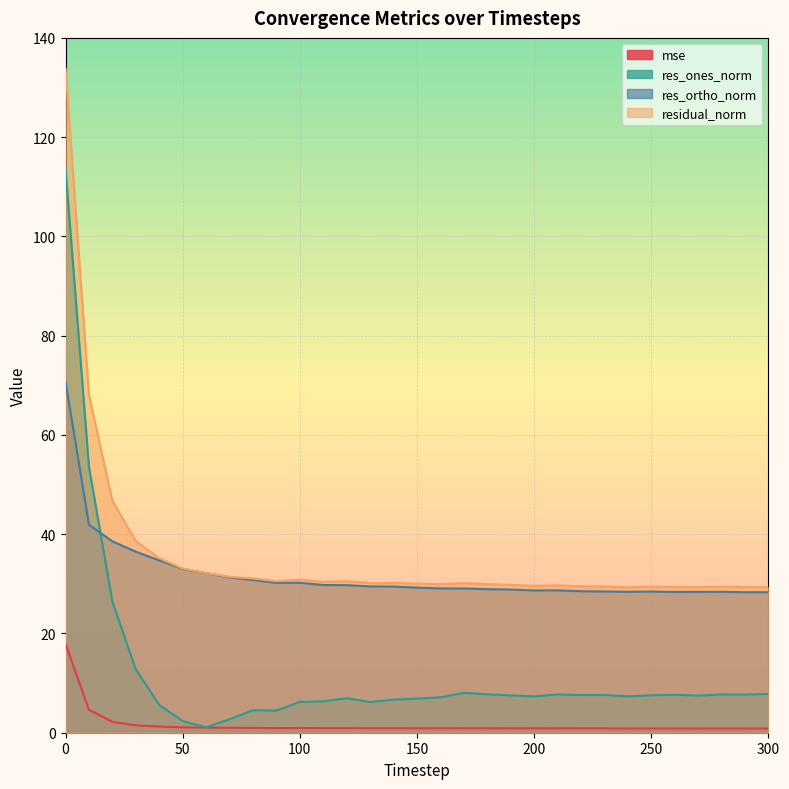

Between 30 and 100, which series saw the biggest shift?

residual_norm